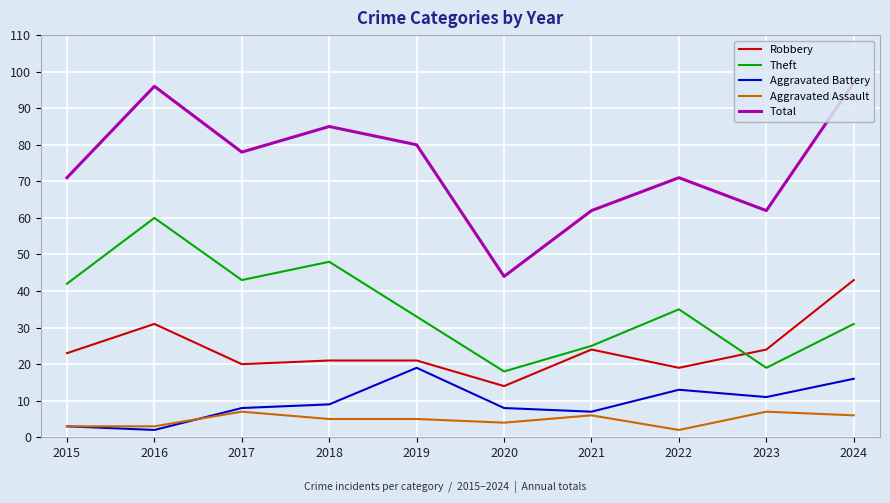

Which series has the largest total across all categories?

Total